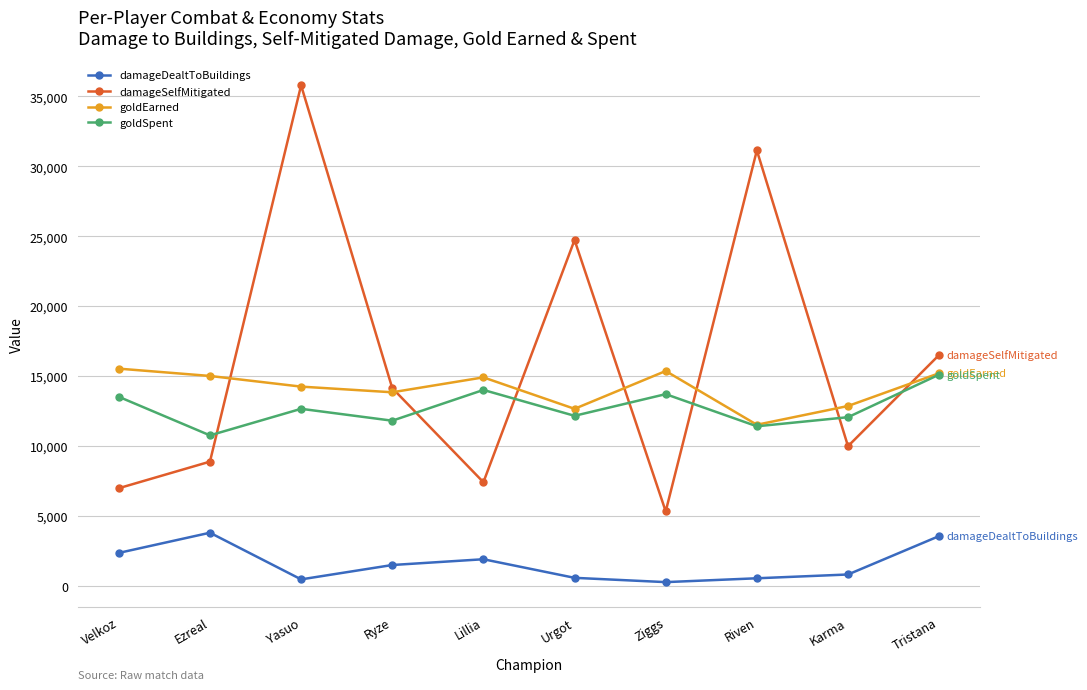

How many data points does each series have?

10